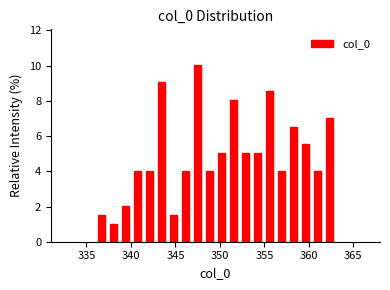

Around what value on the x-axis is the tallest bar? Give the approximate position of its centre, as read against the axis.

347.5